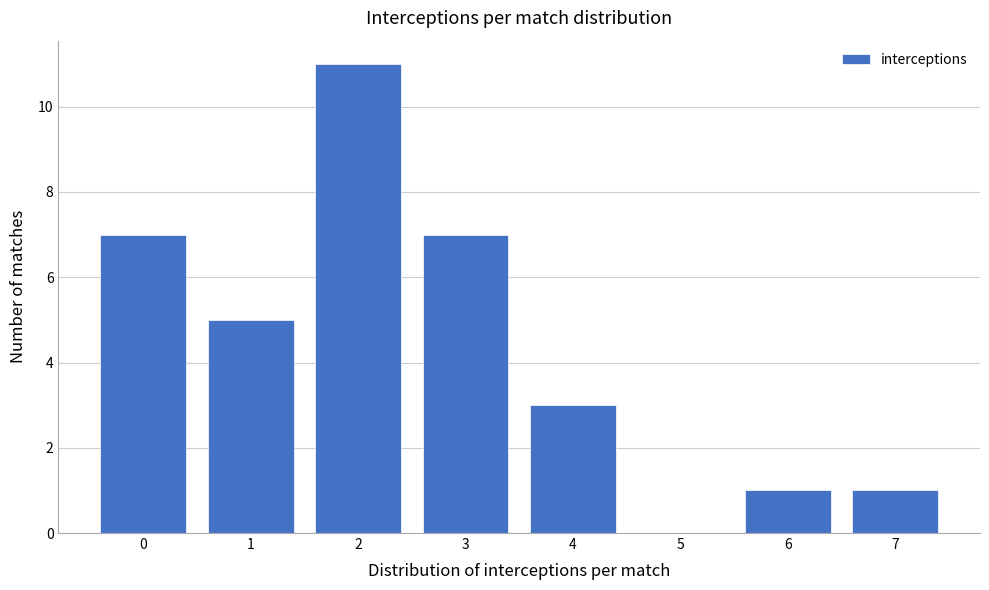

Reading left to right, transcribe all the data shown in this chart.

0=7	1=5	2=11	3=7	4=3	5=0	6=1	7=1